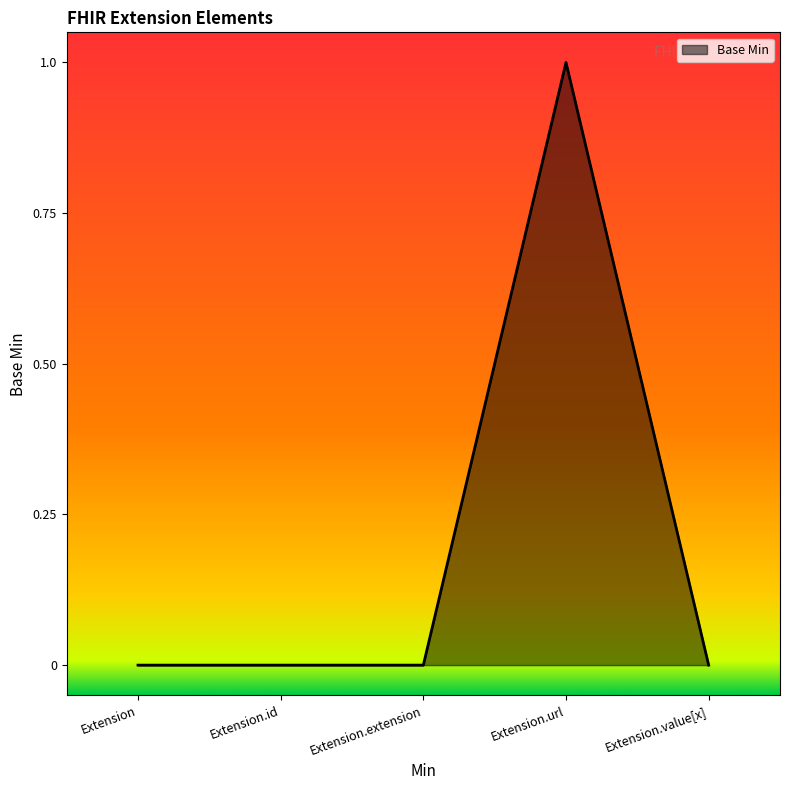

Does the chart have visible grid lines?

No